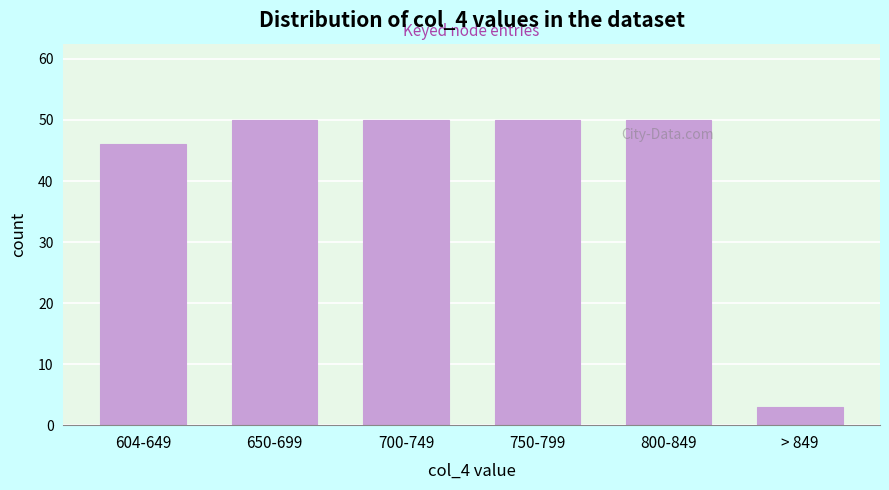

Reading right to left, what are all the values shown in this chart?

> 849=3	800-849=50	750-799=50	700-749=50	650-699=50	604-649=46